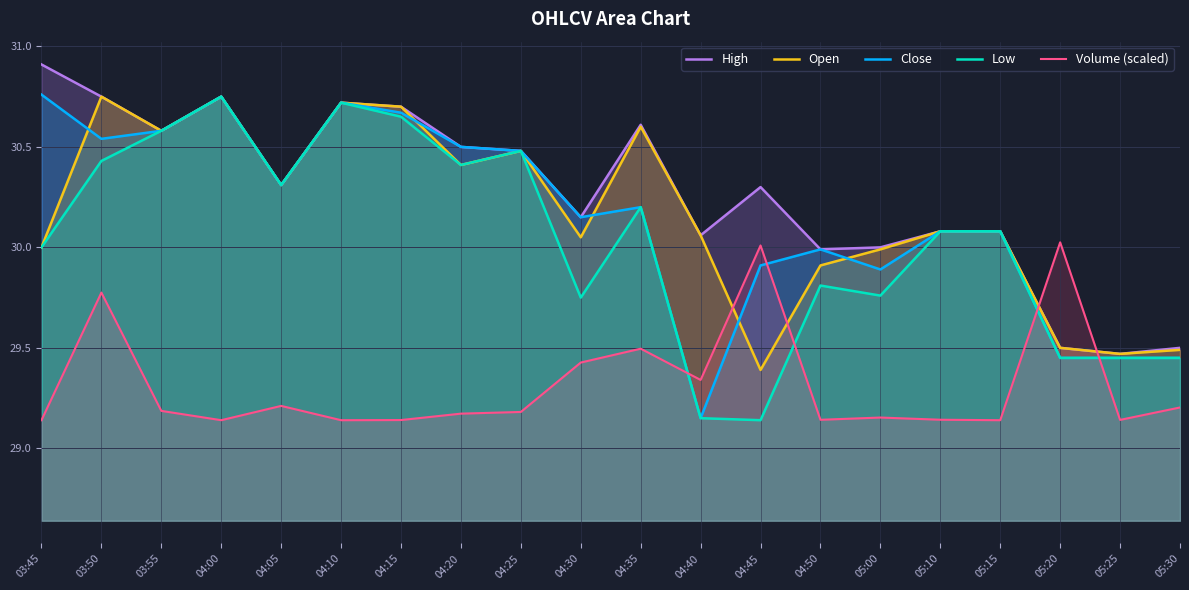

The Close series shows 29.9 at 05:00. True or false?

True